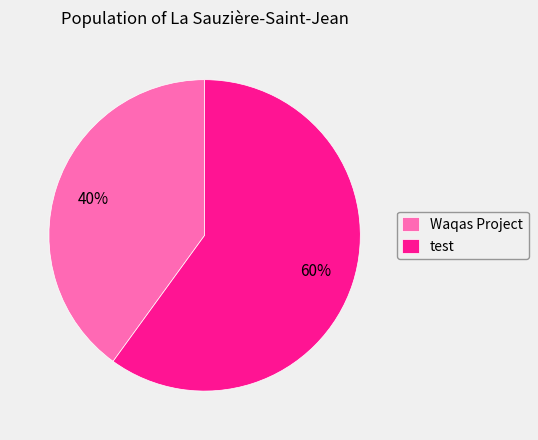

To the nearest percent, what is the difference between the Waqas Project and test slice percentages?

20%